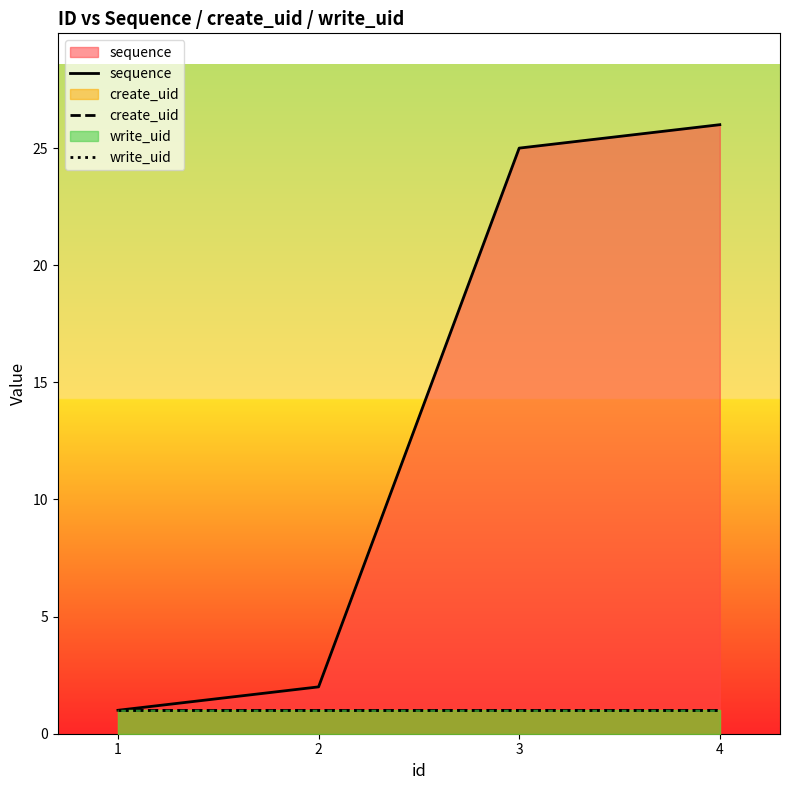

What is the total value across all series at 4?

28